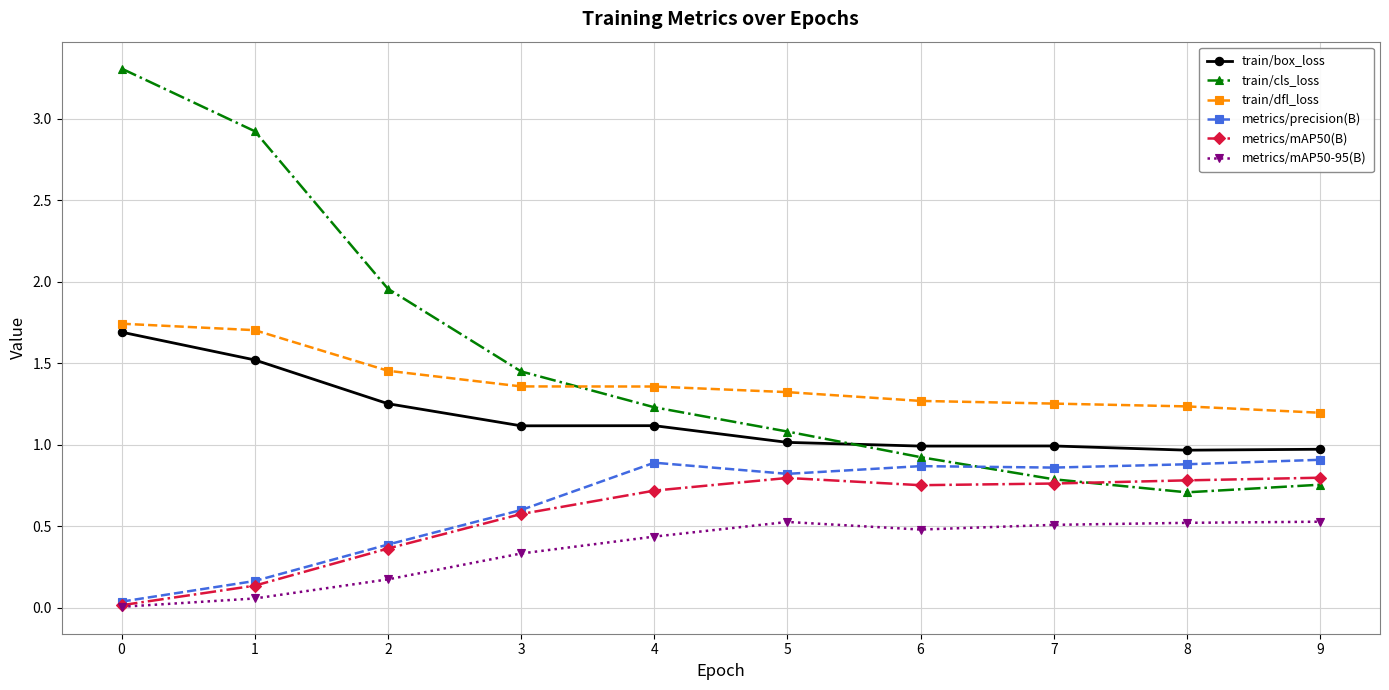

How many interior local valleys does the train/cls_loss series have?

1